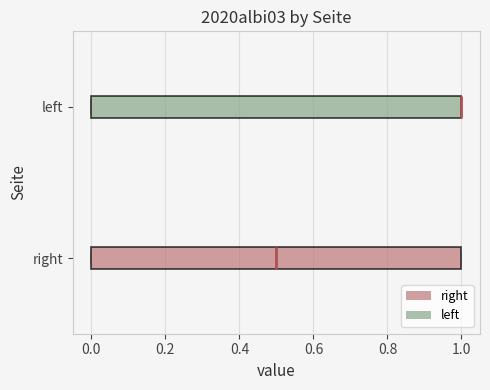

Where is the right edge of the box for left on the x-axis? The values are not printed on the chart, so give them approximately, as read against the axis.

1.0